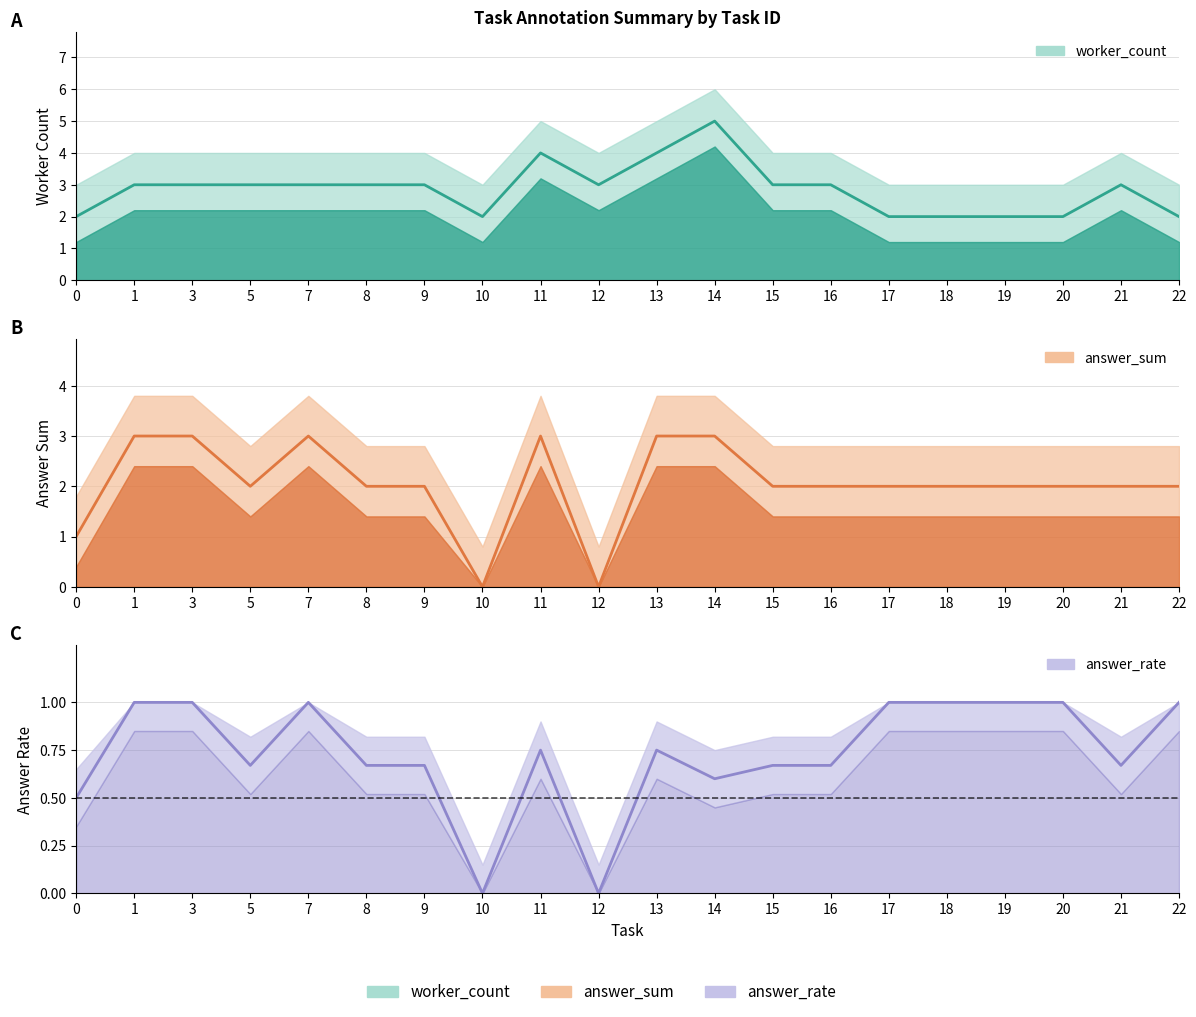

Which category has the lowest value in the answer_sum series?

10